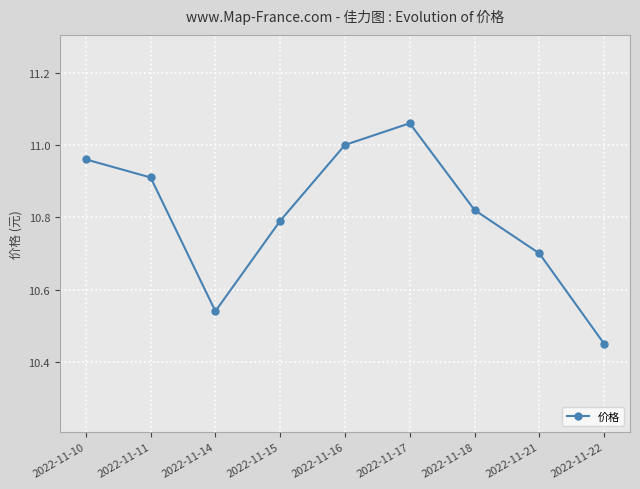

Rank the categories by value from lowest to highest.

2022-11-22, 2022-11-14, 2022-11-21, 2022-11-15, 2022-11-18, 2022-11-11, 2022-11-10, 2022-11-16, 2022-11-17